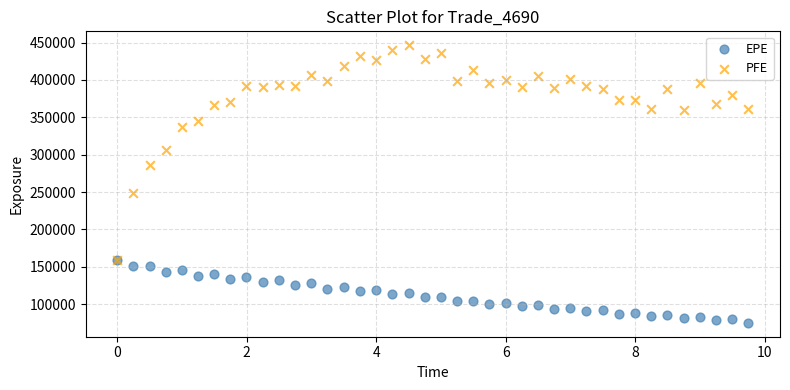

What are all the series names shown in the legend?

EPE, PFE